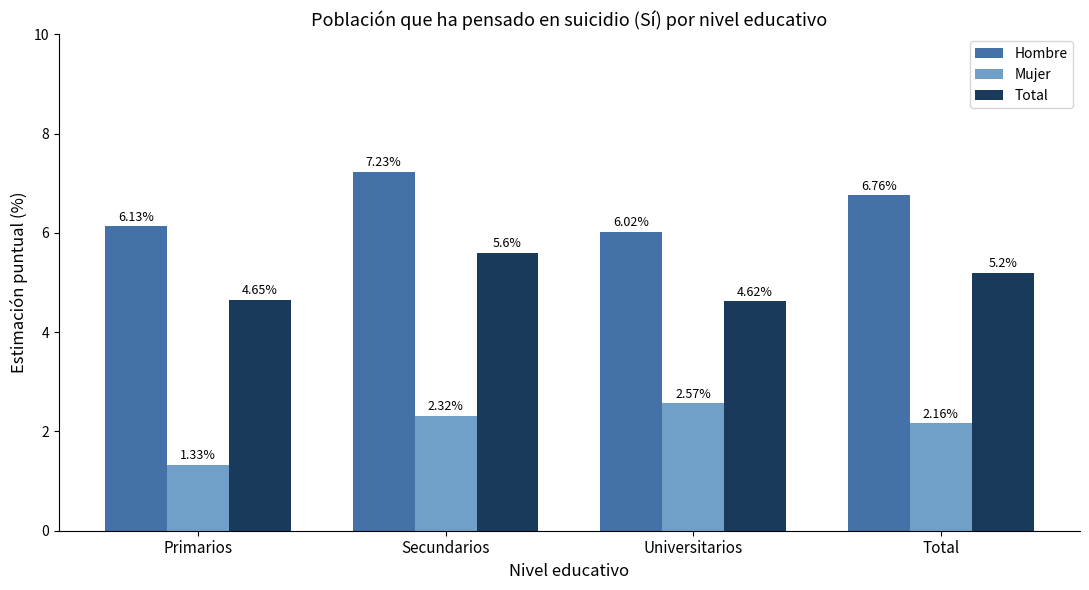

Is it true that Total equals 6.9 at Total?

False